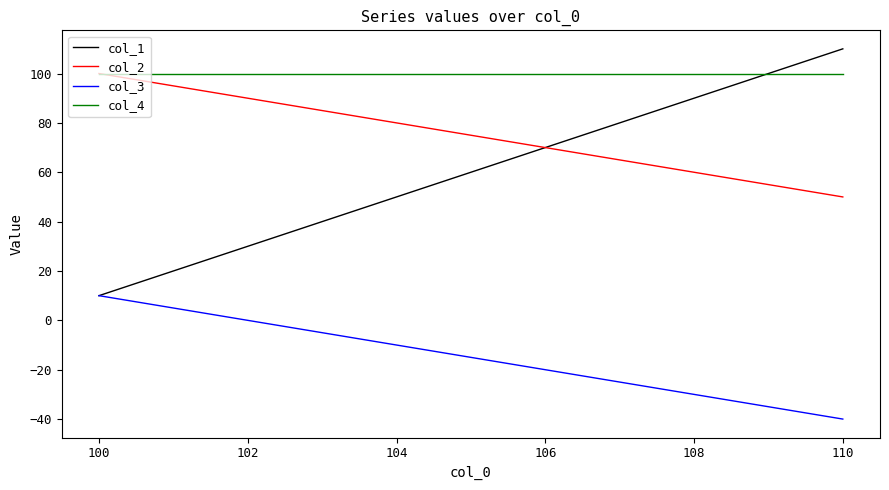

How many values in the col_3 series exceed -15?

5